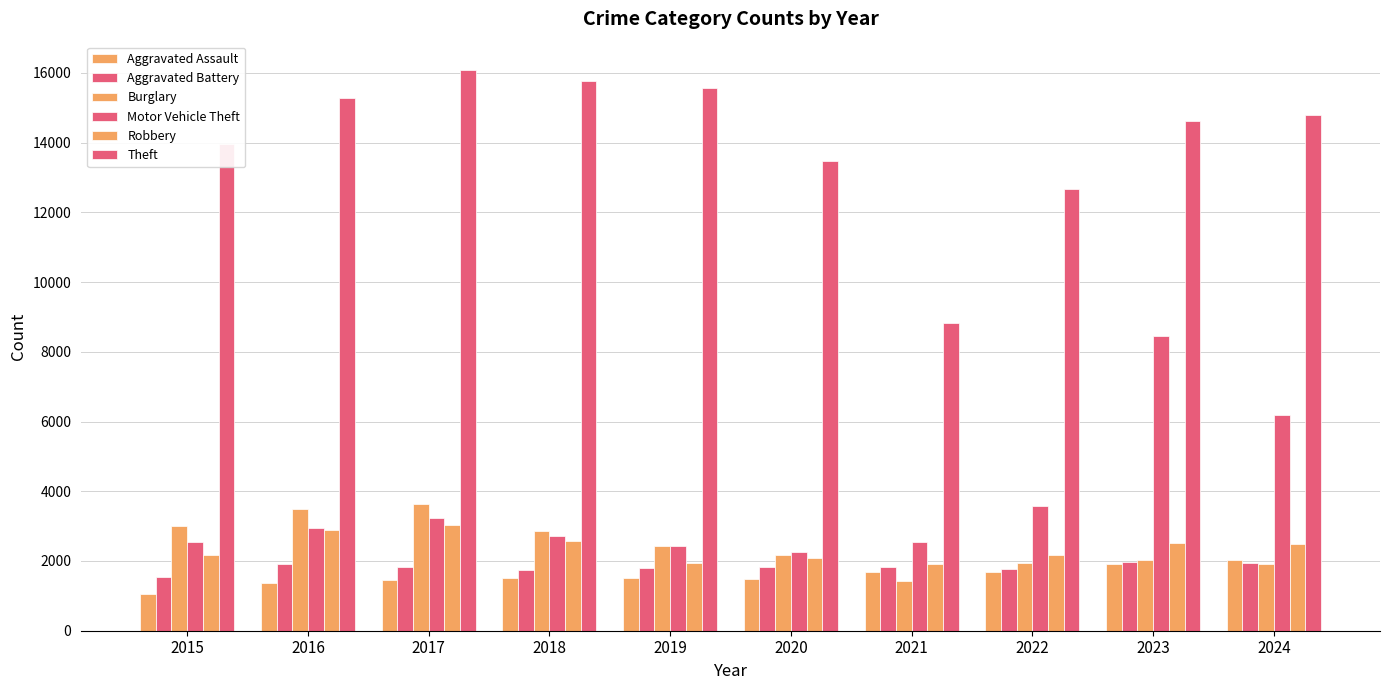

How many data points in Robbery are less than 2479?

5